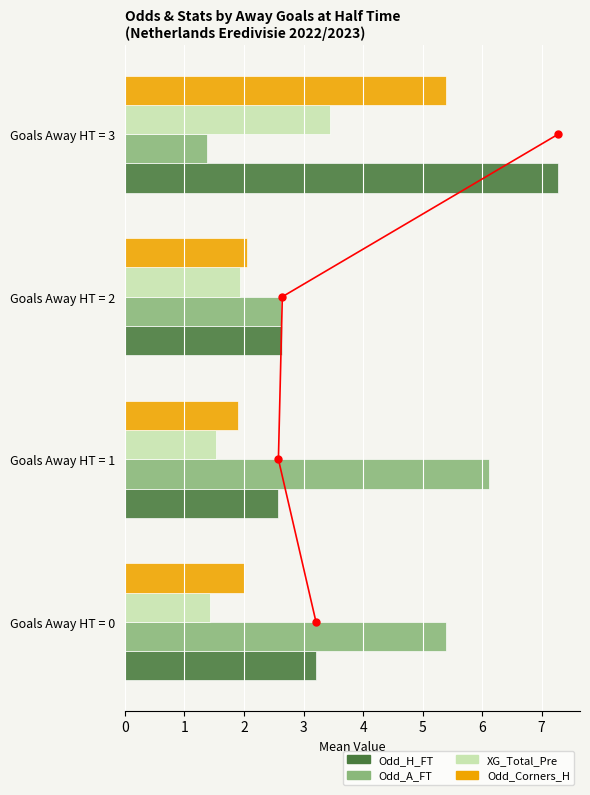

The Odd_A_FT series shows 0.5 at Goals Away HT = 3. True or false?

False